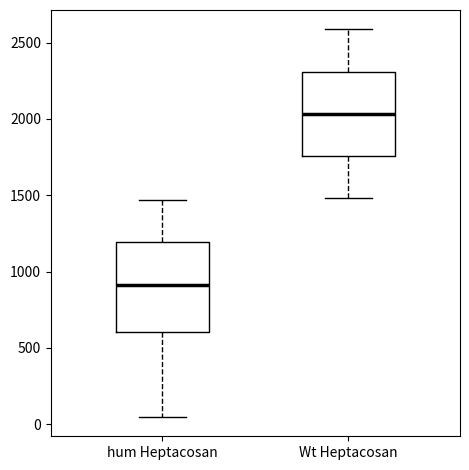

Which box has the highest median line?

Wt Heptacosan